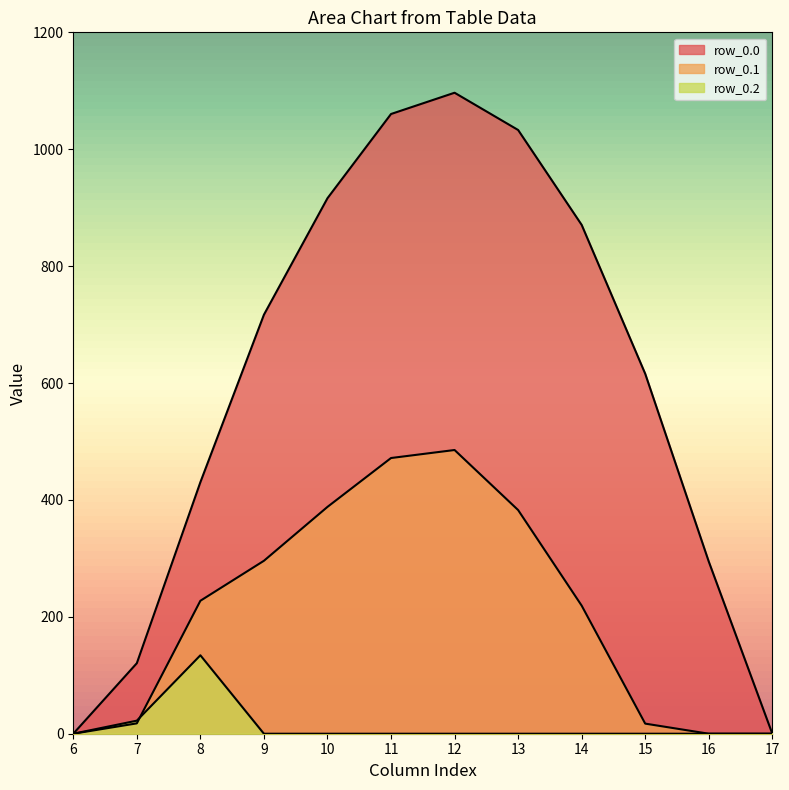

How many values in the row_0.1 series exceed 227?

6